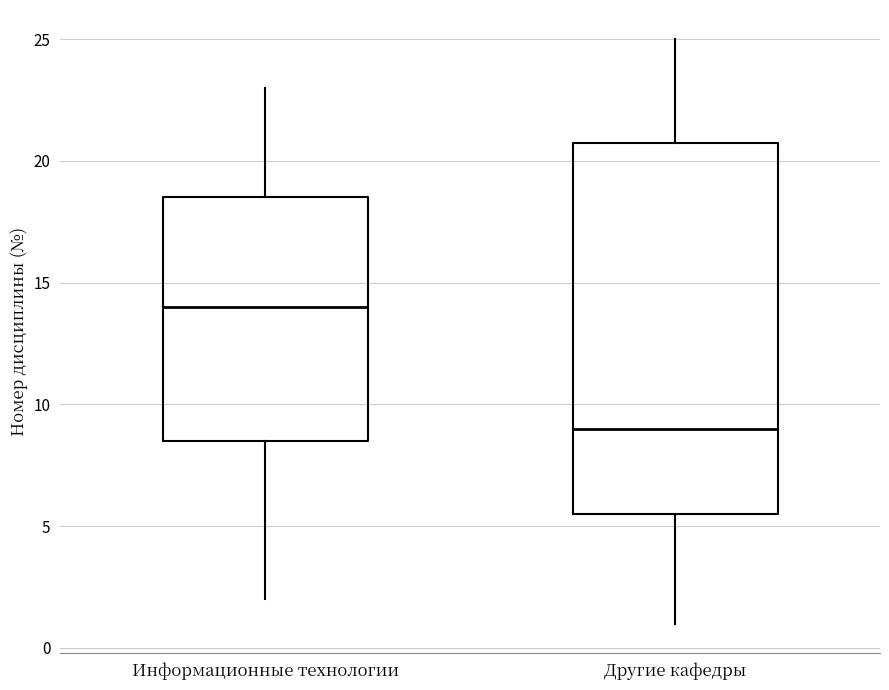

Which box's median line is the lowest?

Другие кафедры